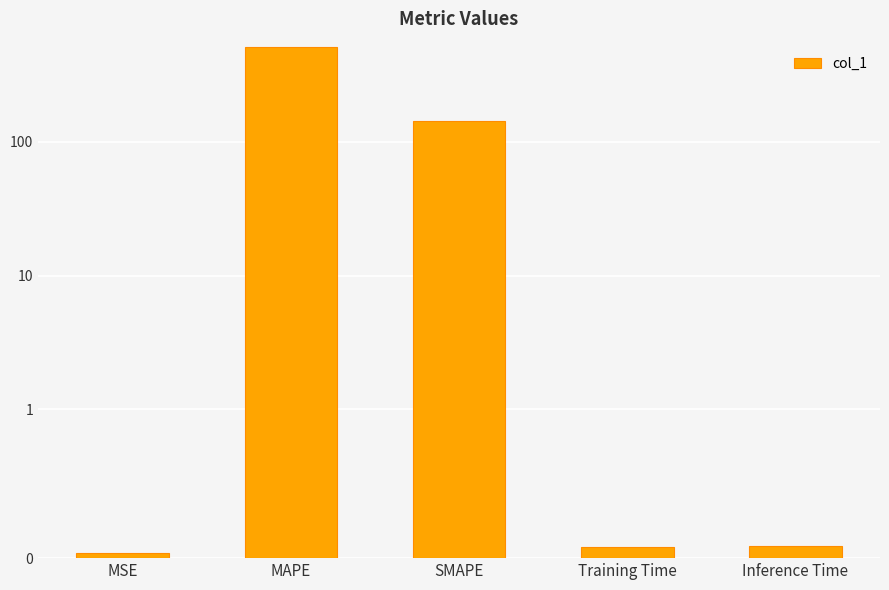

List the labels in order of value, largest first.

MAPE, SMAPE, Inference Time, Training Time, MSE